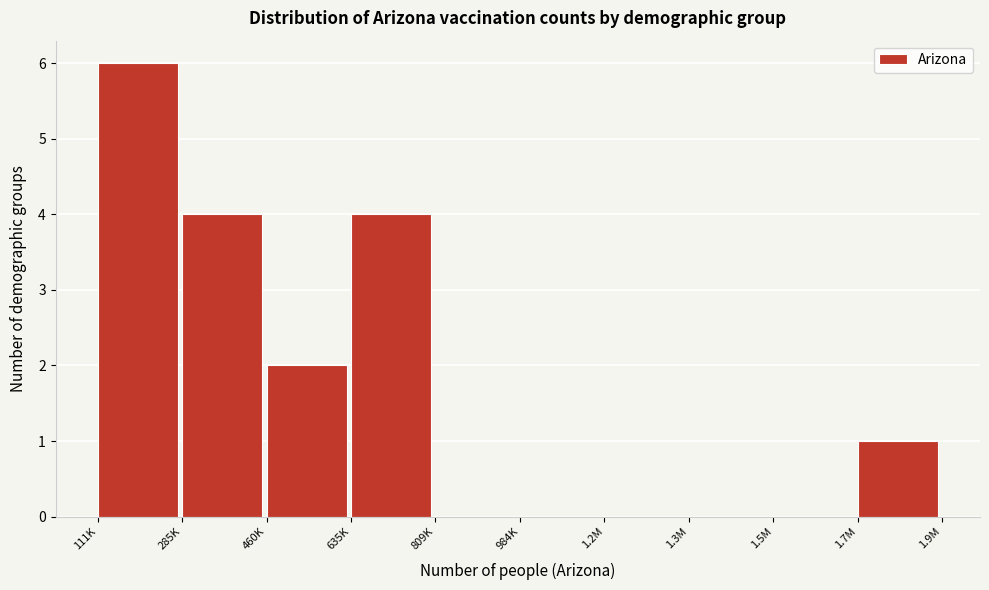

Reading left to right, what are all the values shown in this chart?

111K=6	285K=4	460K=2	635K=4	809K=0	984K=0	1.2M=0	1.3M=0	1.5M=0	1.7M=1